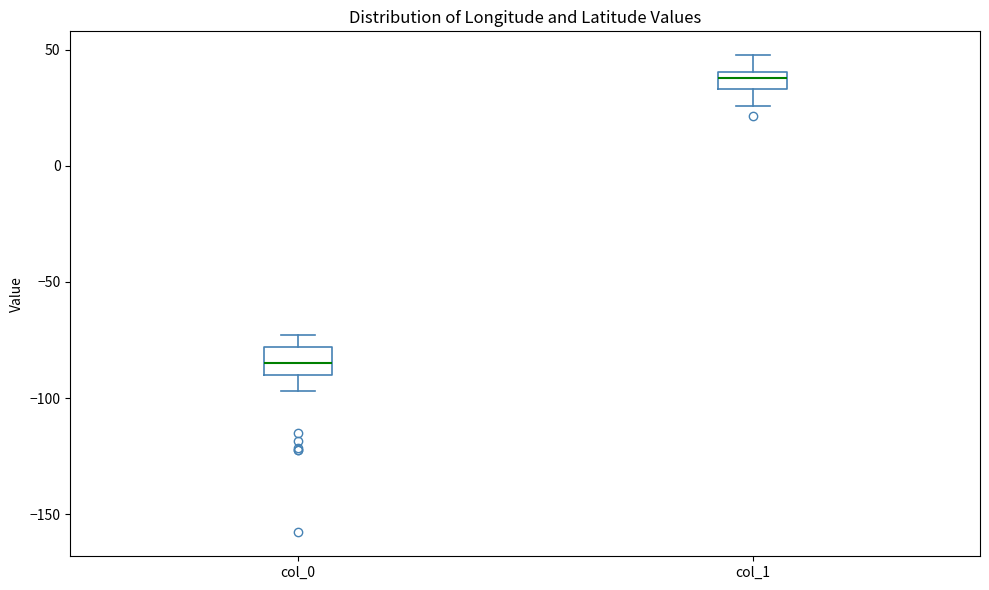

Where is the upper edge of the box for col_1 on the y-axis? The values are not printed on the chart, so give them approximately, as read against the axis.

40